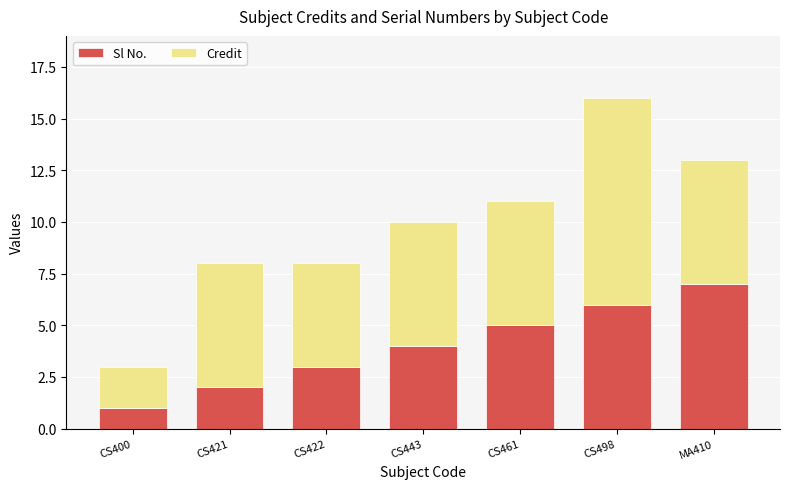

The value of Sl No. at CS498 is 9. True or false?

False